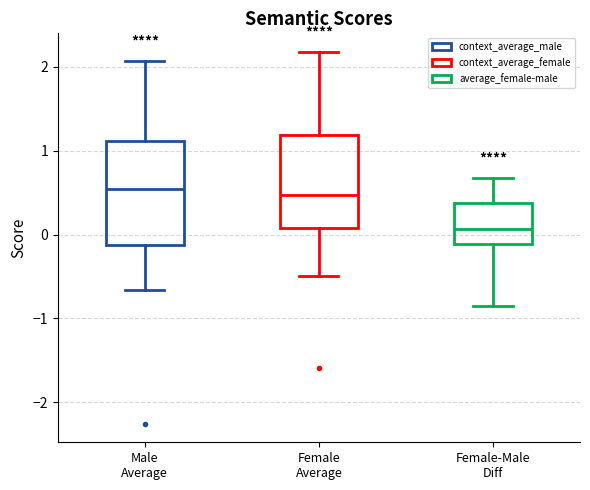

Where does the median line of the box for Female-Male Diff sit on the y-axis? The values are not printed on the chart, so give them approximately, as read against the axis.

0.1